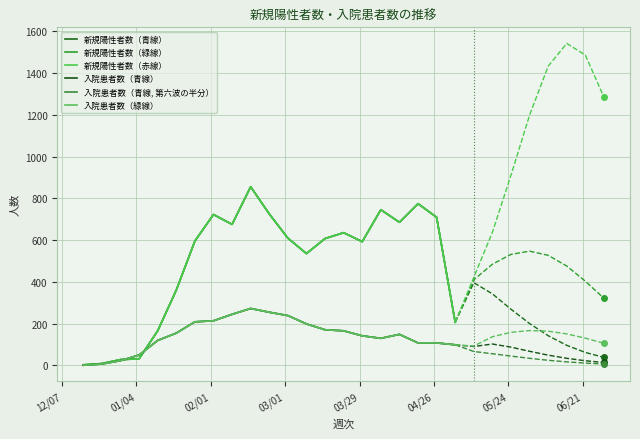

How many series are shown in this chart?

6